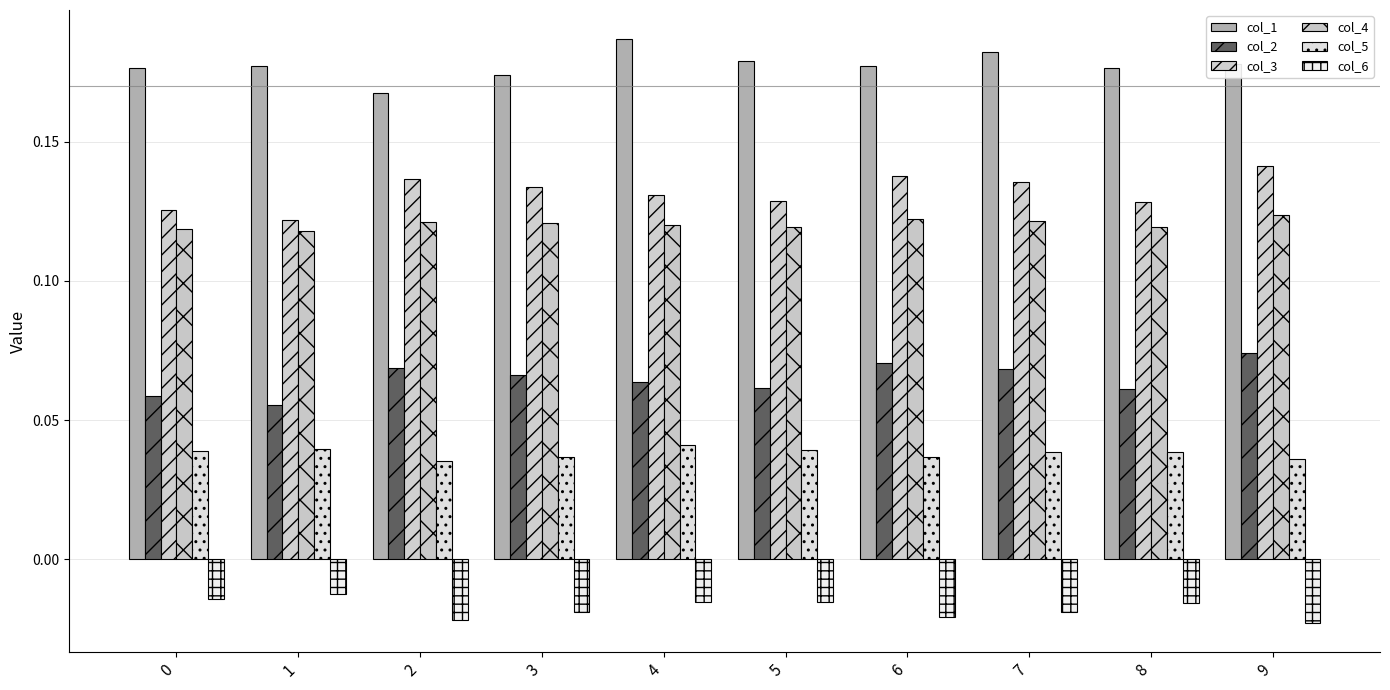

Which series has the largest range (max minus min)?

col_3